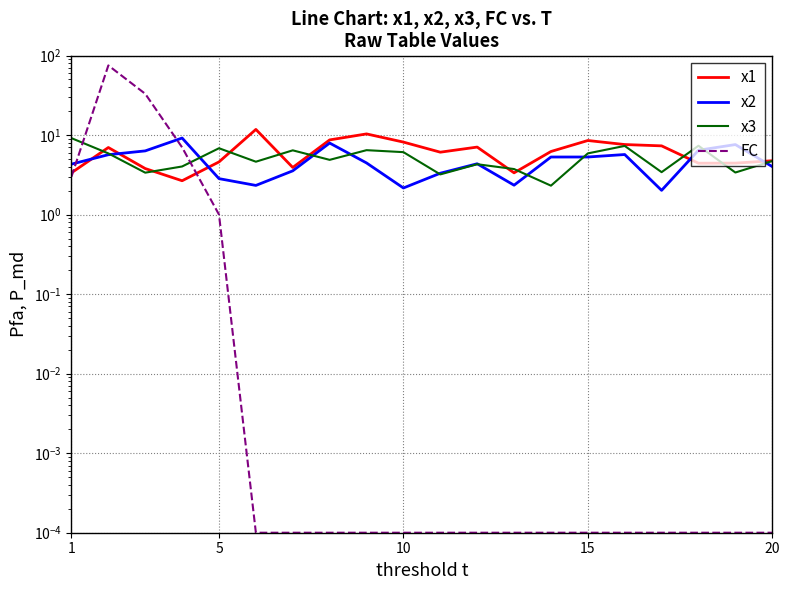

At which category does the chart reach its peak across all series?

5